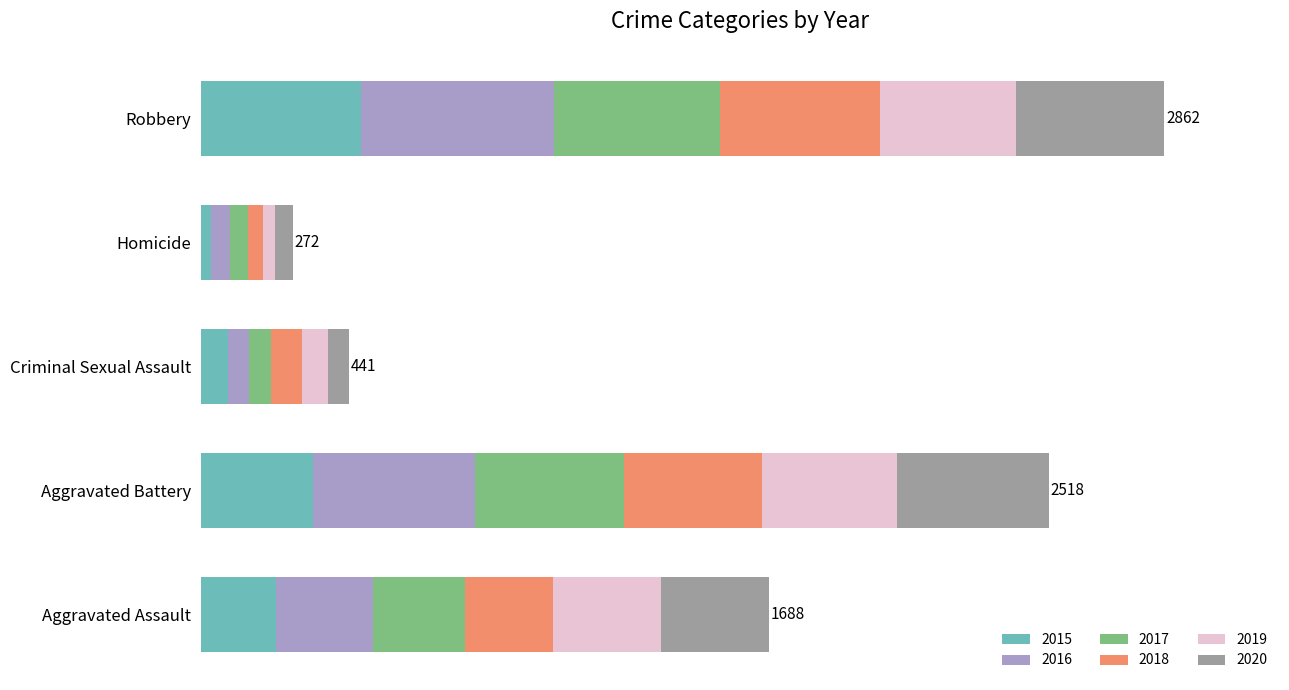

At which category is the sum across all series the highest?

Robbery